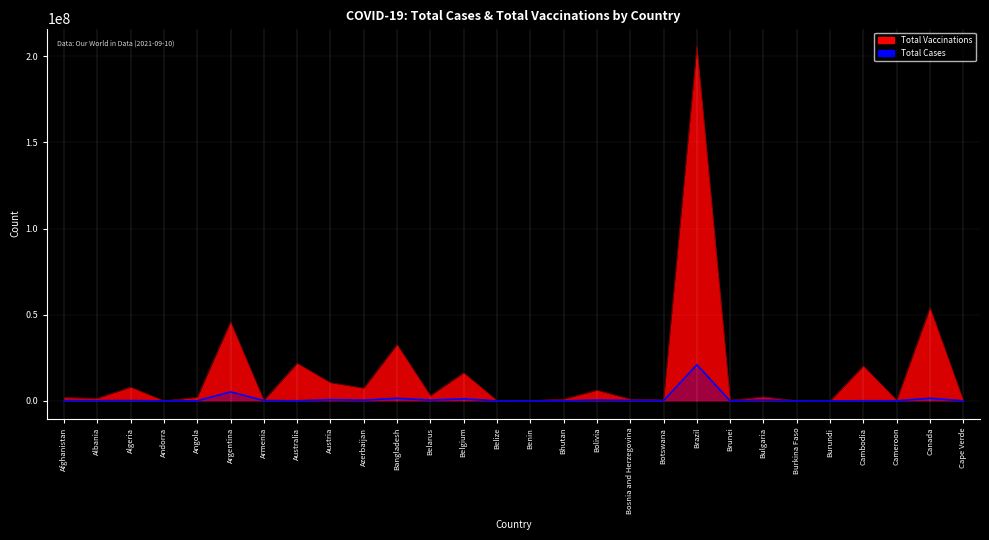

At which label is the value closest to 10488723?

Argentina